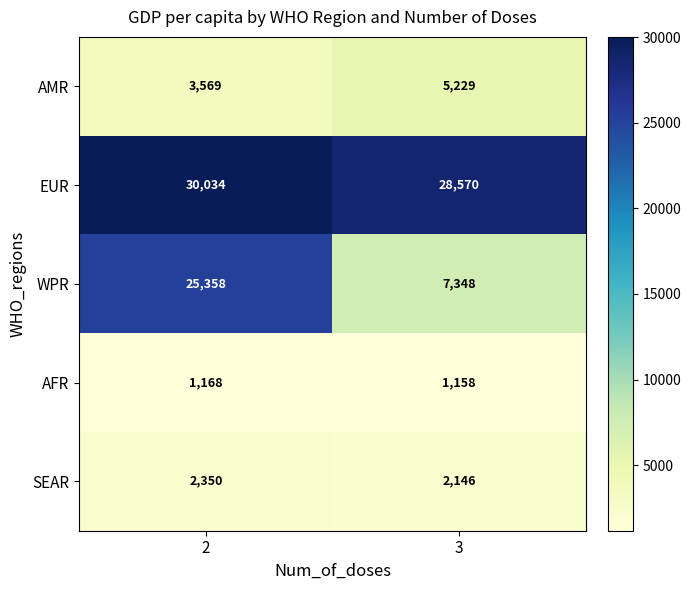

What is the difference between the highest and lowest values at 3?

27412